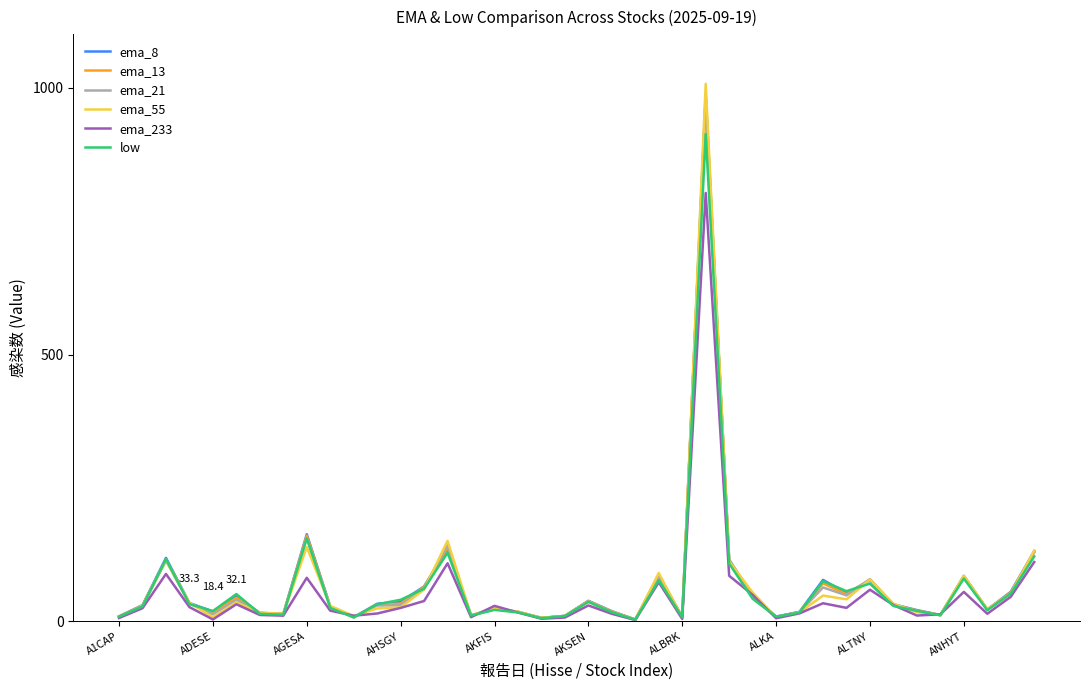

Which series has the widest spread of values?

ema_55